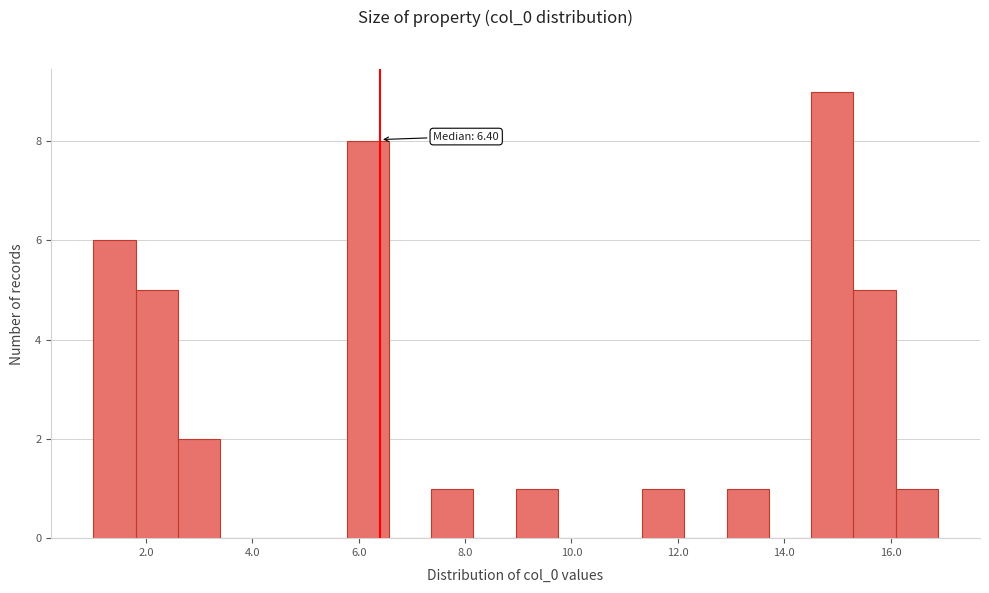

Around what value on the x-axis is the tallest bar? Give the approximate position of its centre, as read against the axis.

14.8